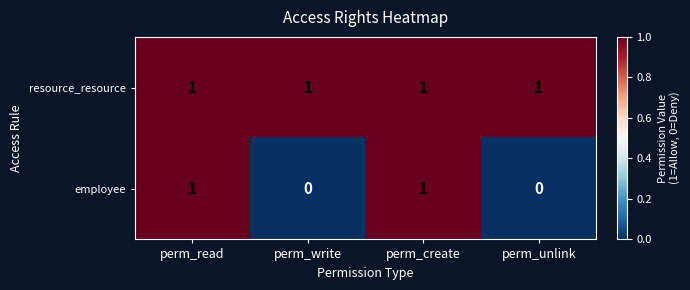

Which series has the largest total across all categories?

resource_resource